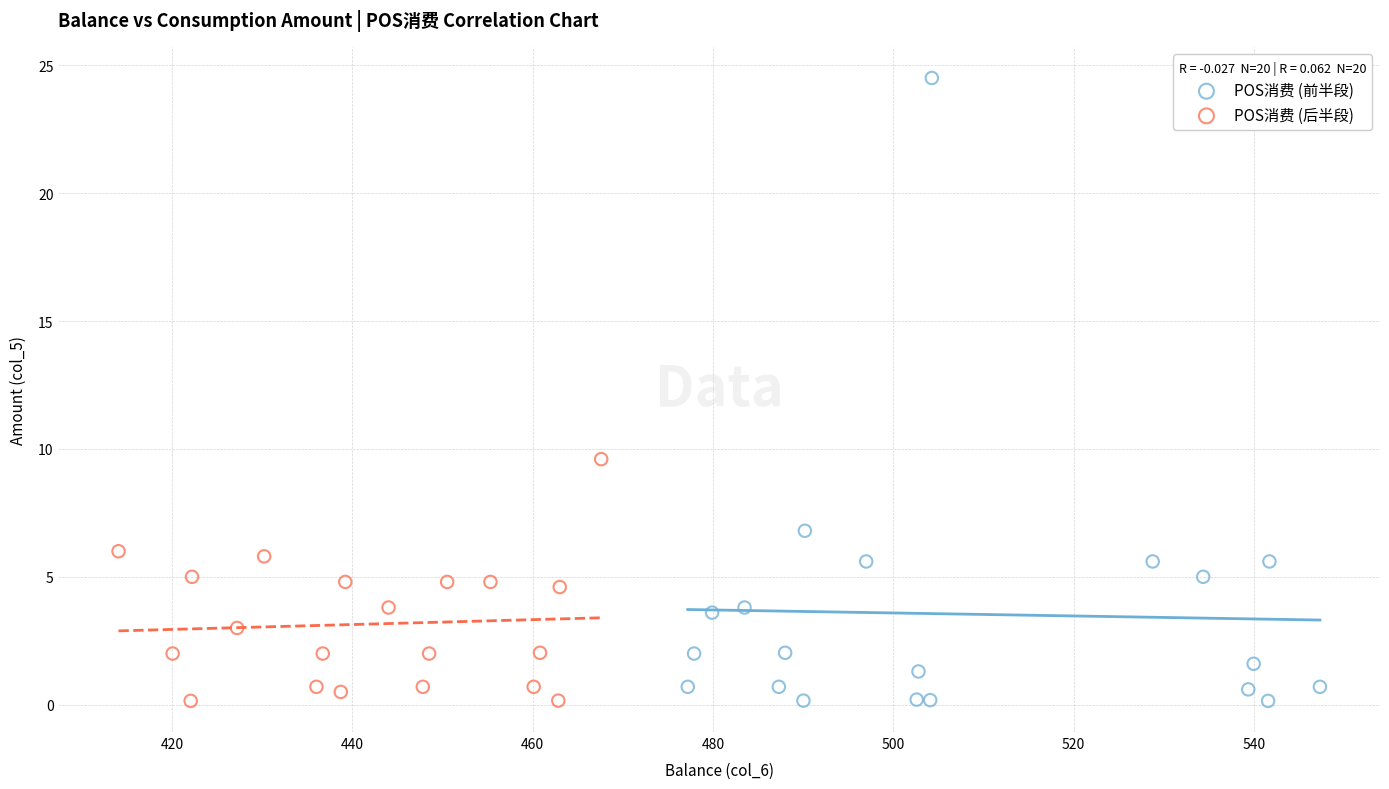

Which series reaches the maximum Y coordinate?

POS消费 (前半段)